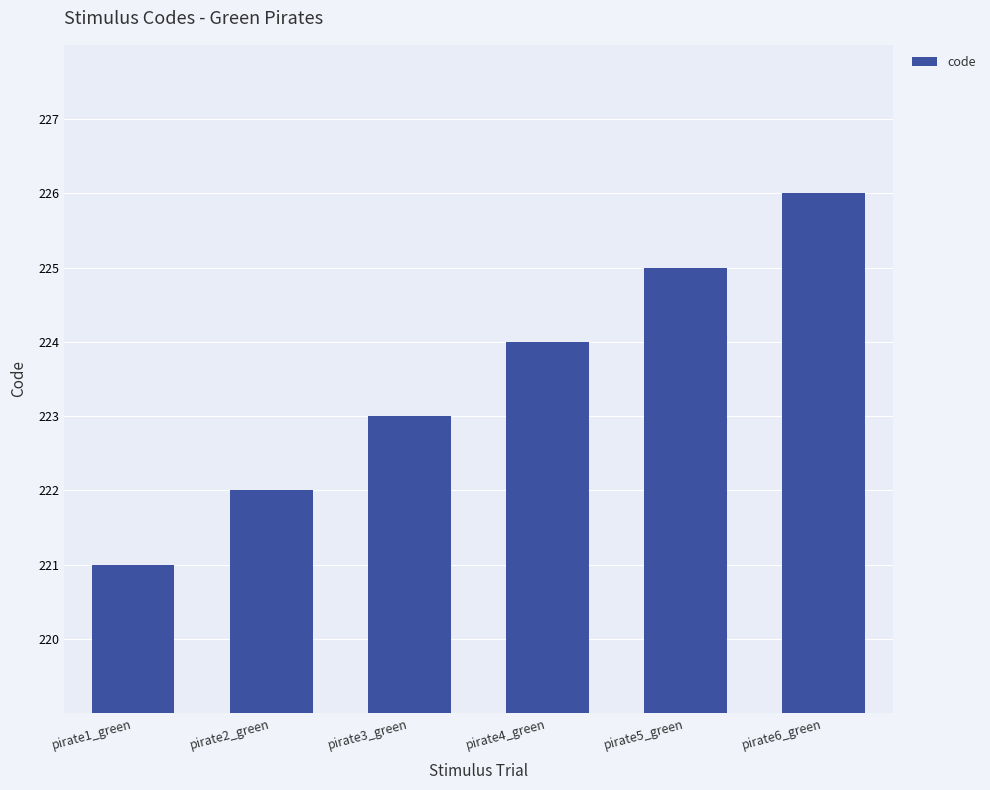

The chart shows a value of 223 at pirate3_green. True or false?

True